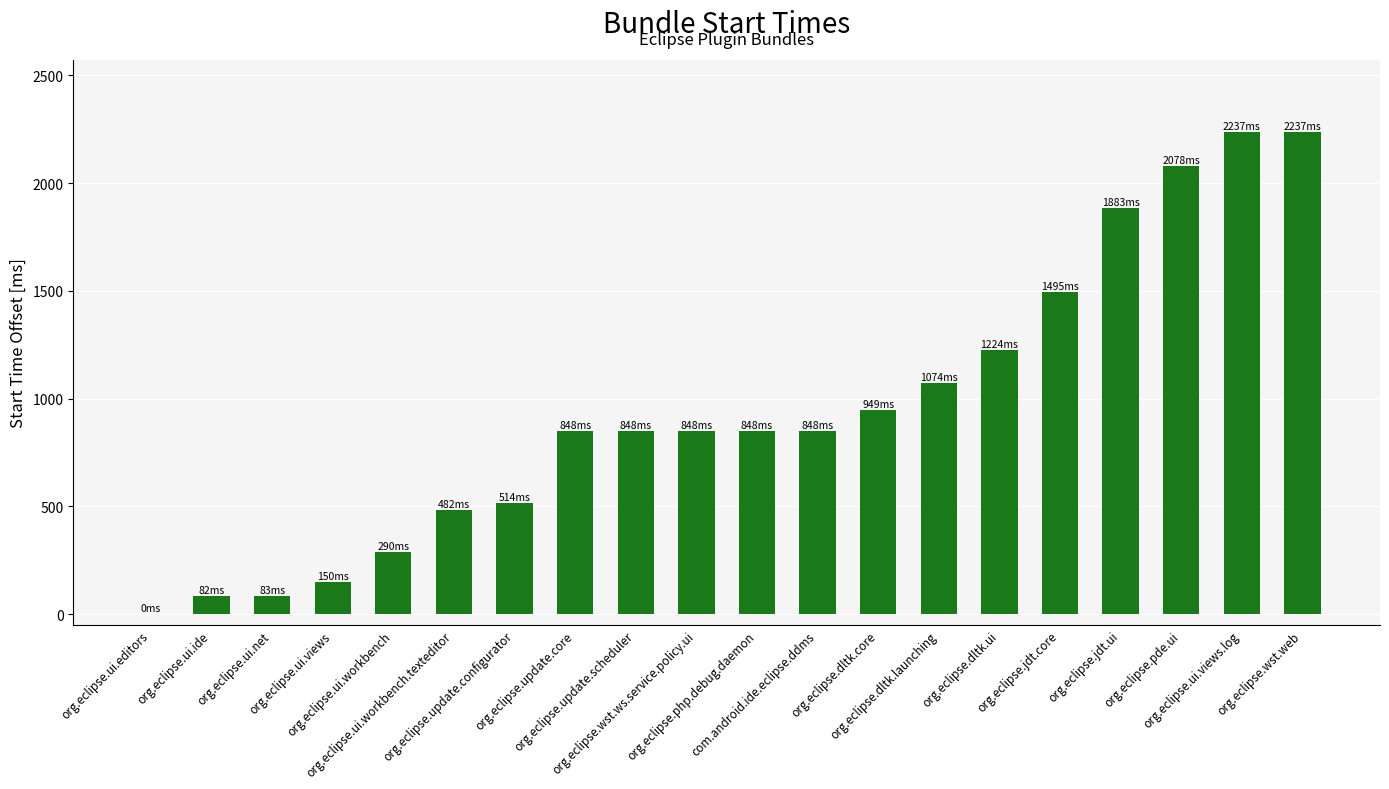

Does the chart contain stacked bars?

No